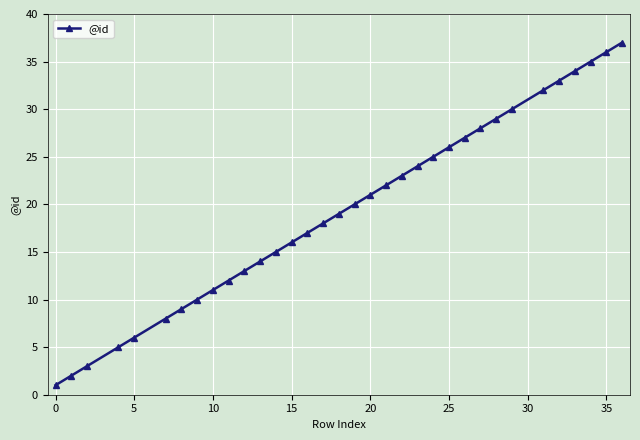

True or false: the data has more than 1 interior local peaks.

False